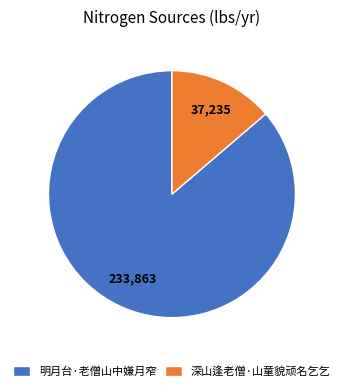

Combined, do 明月台·老僧山中嫌月窄 and 深山逢老僧·山童貌顽名乞乞 account for over 50%?

Yes